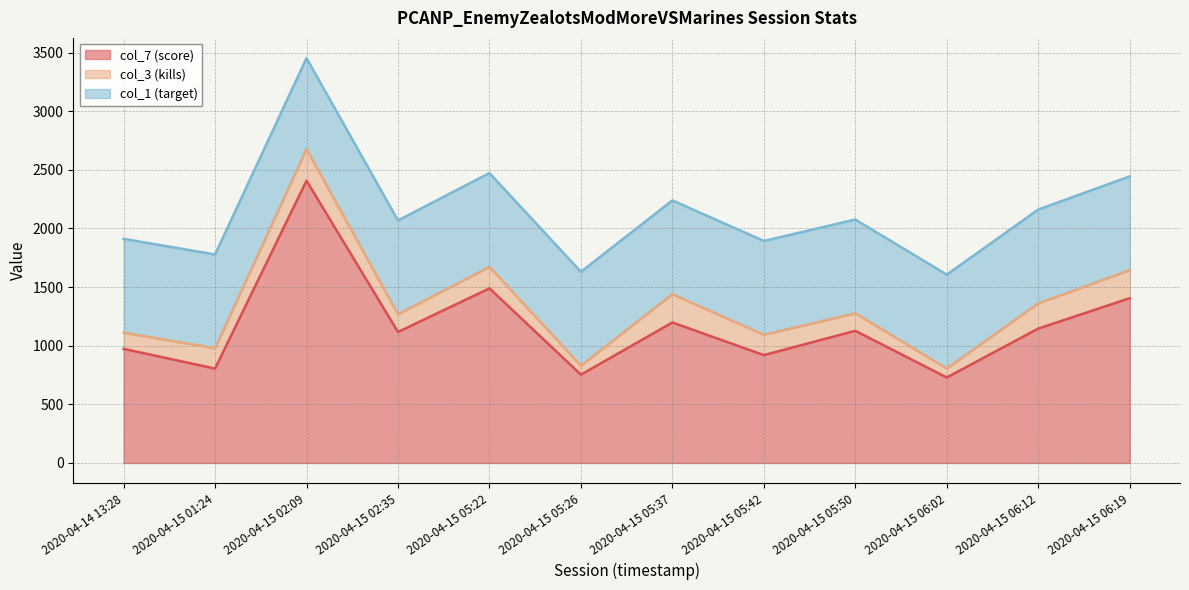

How many data points does each series have?

12